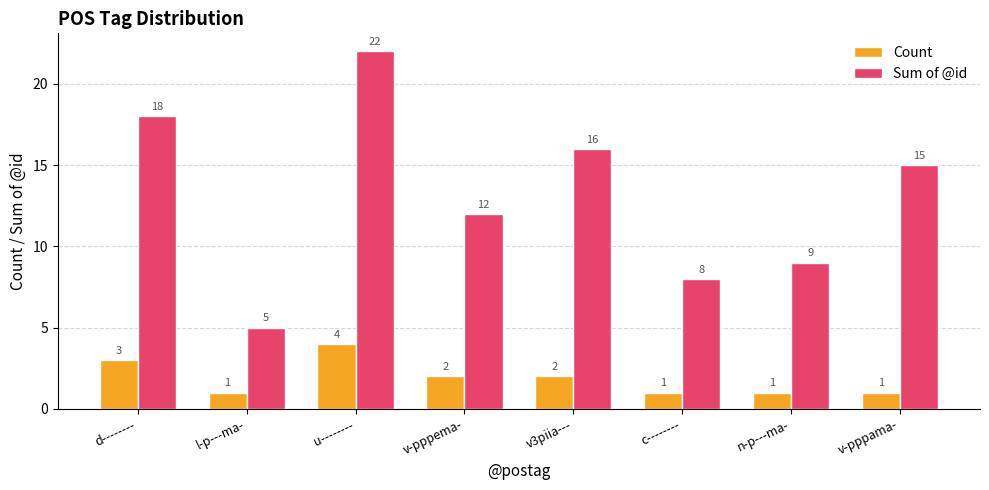

Which series has the widest spread of values?

Sum of @id